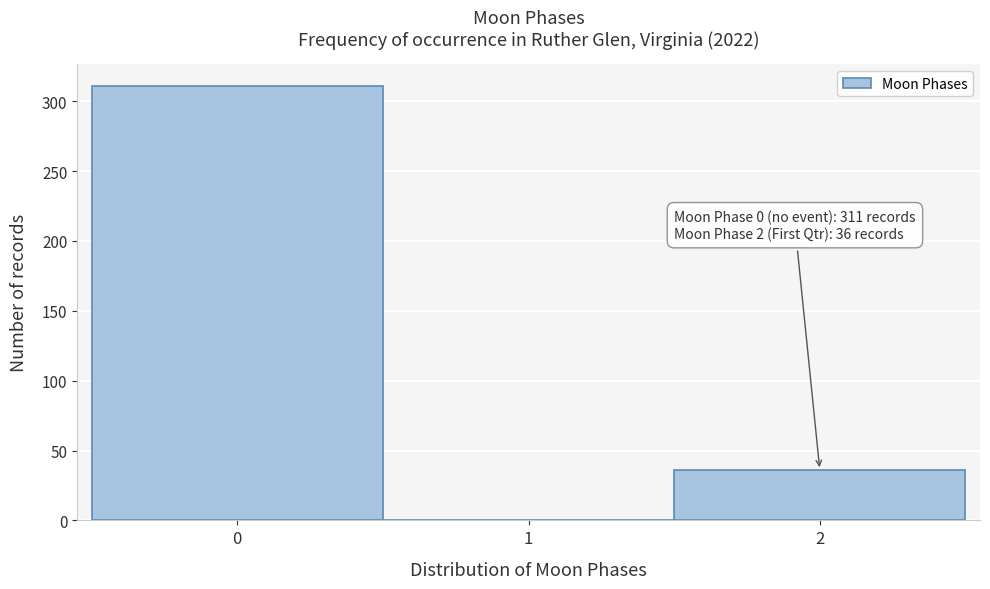

Over which range of the x-axis is the bar tallest?

-0.5 to 0.5